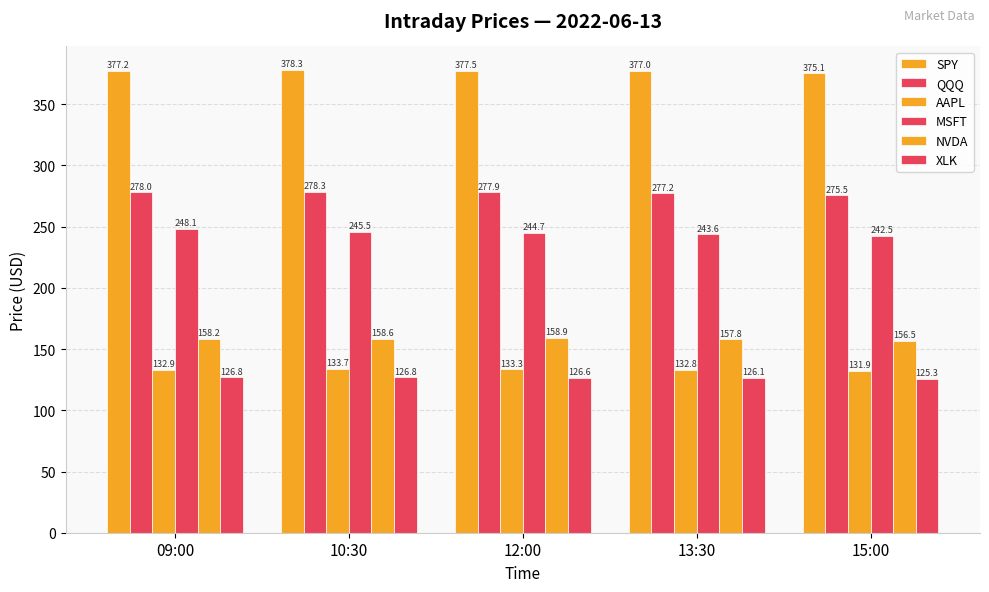

Reading right to left, extract all data points from this chart.

SPY: 375.1	377.0	377.5	378.3	377.2
QQQ: 275.5	277.2	277.9	278.3	278.0
AAPL: 131.9	132.8	133.3	133.7	132.9
MSFT: 242.5	243.6	244.7	245.5	248.1
NVDA: 156.5	157.8	158.9	158.6	158.2
XLK: 125.3	126.1	126.6	126.8	126.8